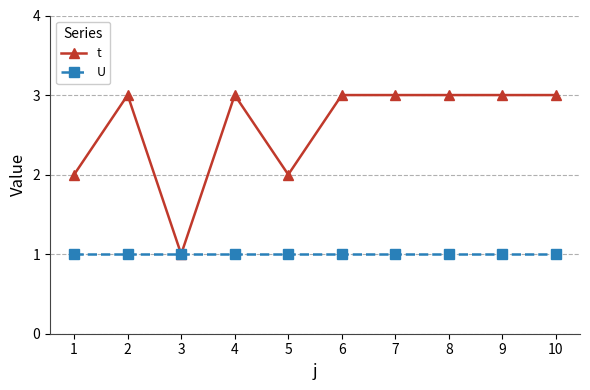

What is the value of the U point at the 1st from the left?

1